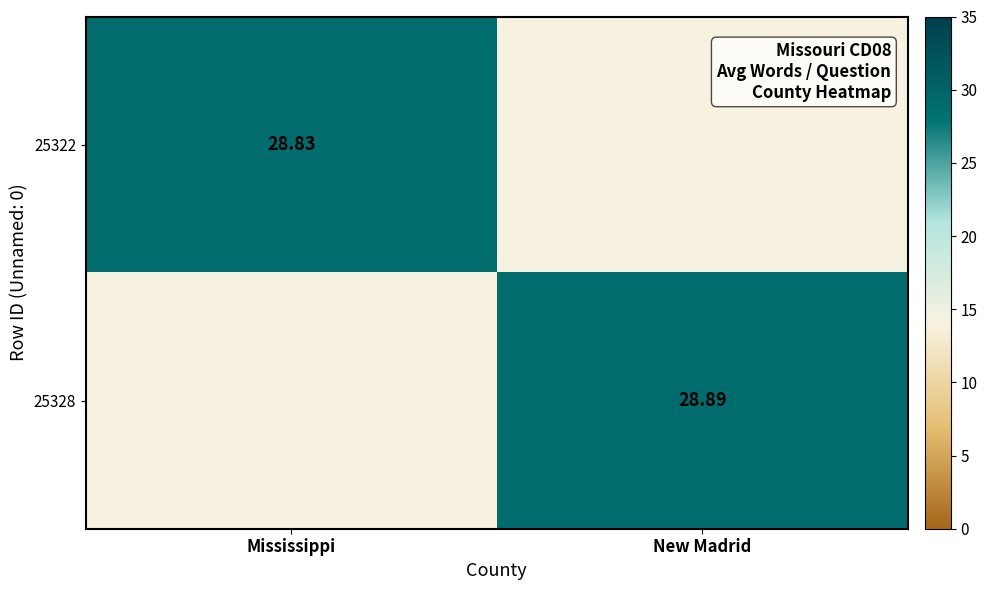

Is the value of 25328 at New Madrid greater than the value of 25322 at Mississippi?

Yes